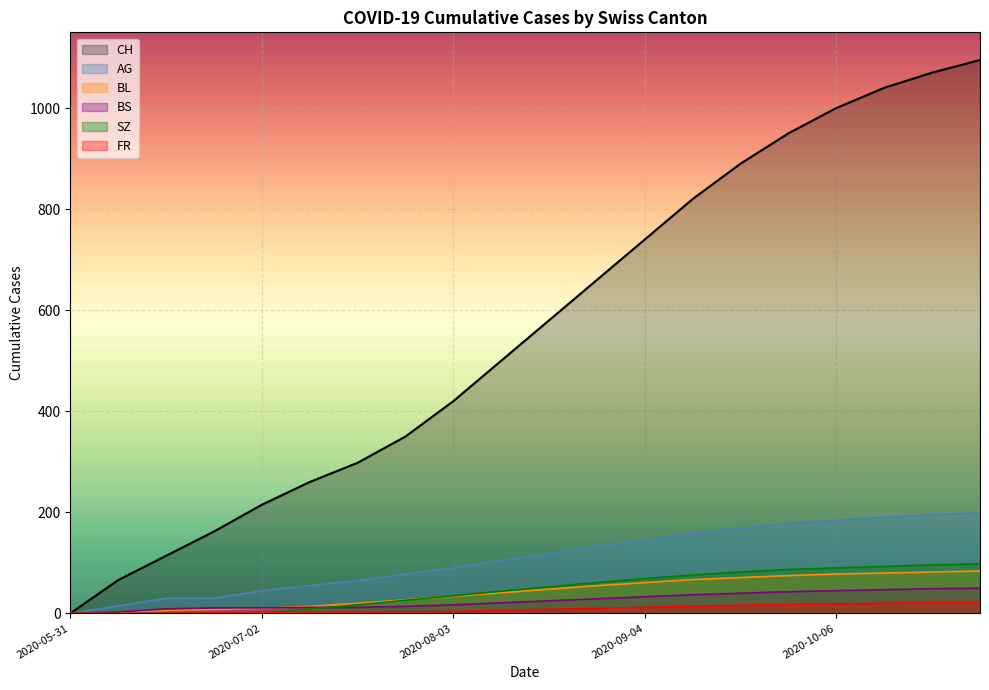

True or false: BL and AG intersect in this chart.

False